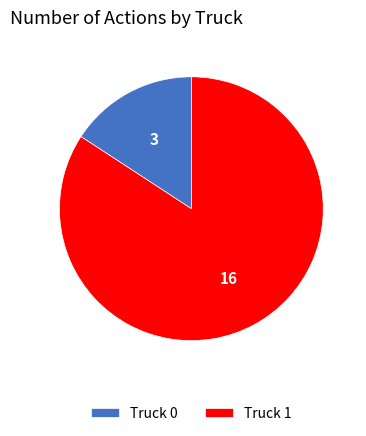

Is the sum of Truck 1 and Truck 0 greater than half?

Yes